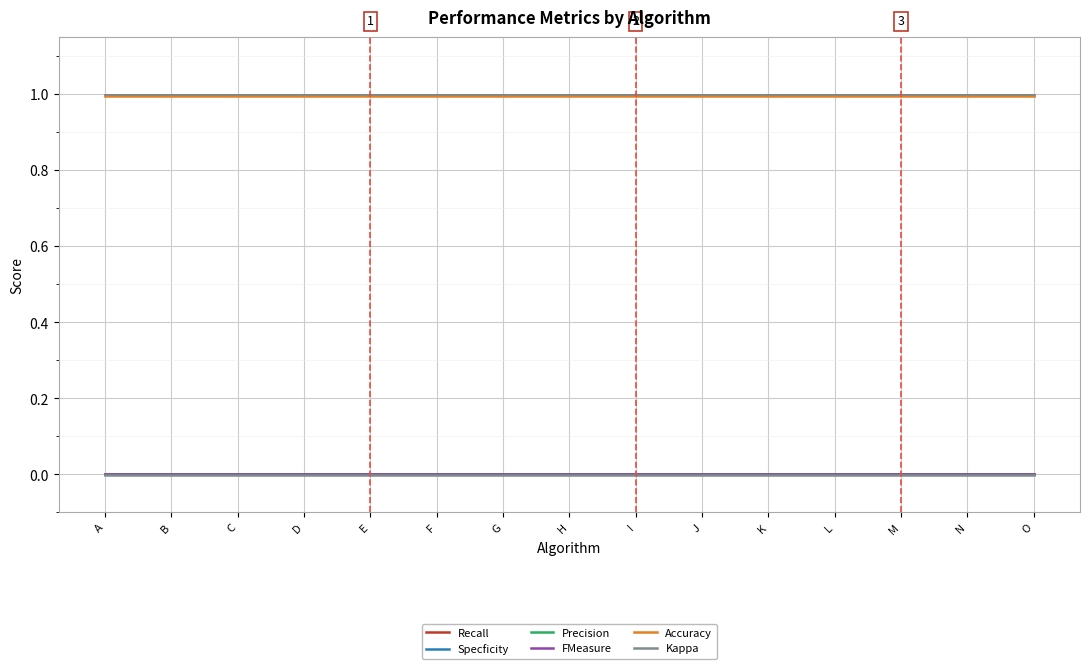

Is this an area chart (filled region under the line)?

No